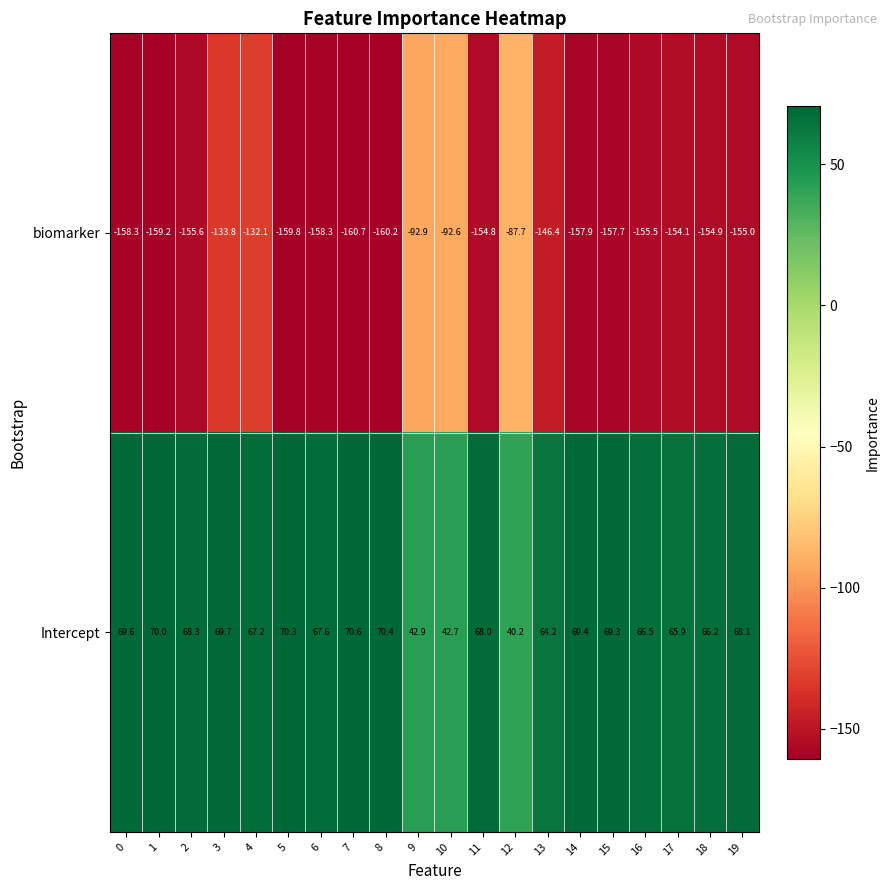

True or false: Intercept has a value of 110.0 at 6.

False